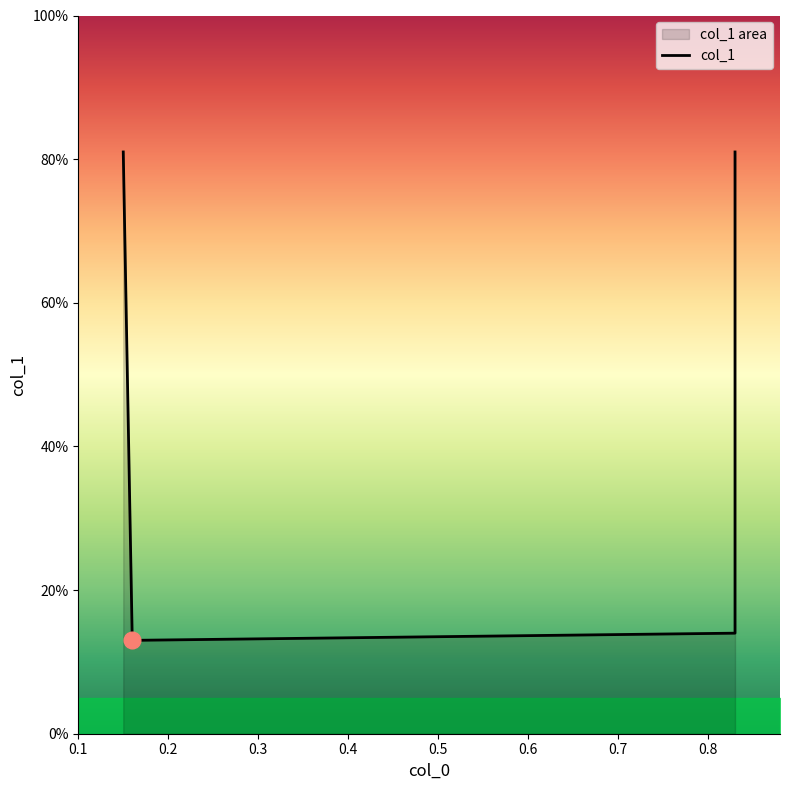

List the labels in order of value, largest first.

0.1, 0.4, 0.3, 0.2